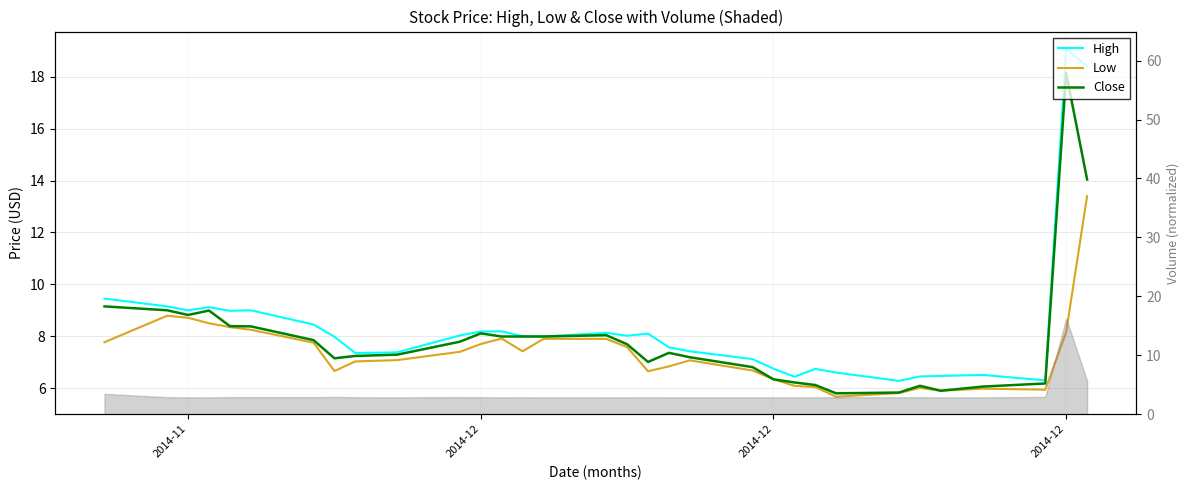

The value of High at 16 is 4.7. True or false?

False